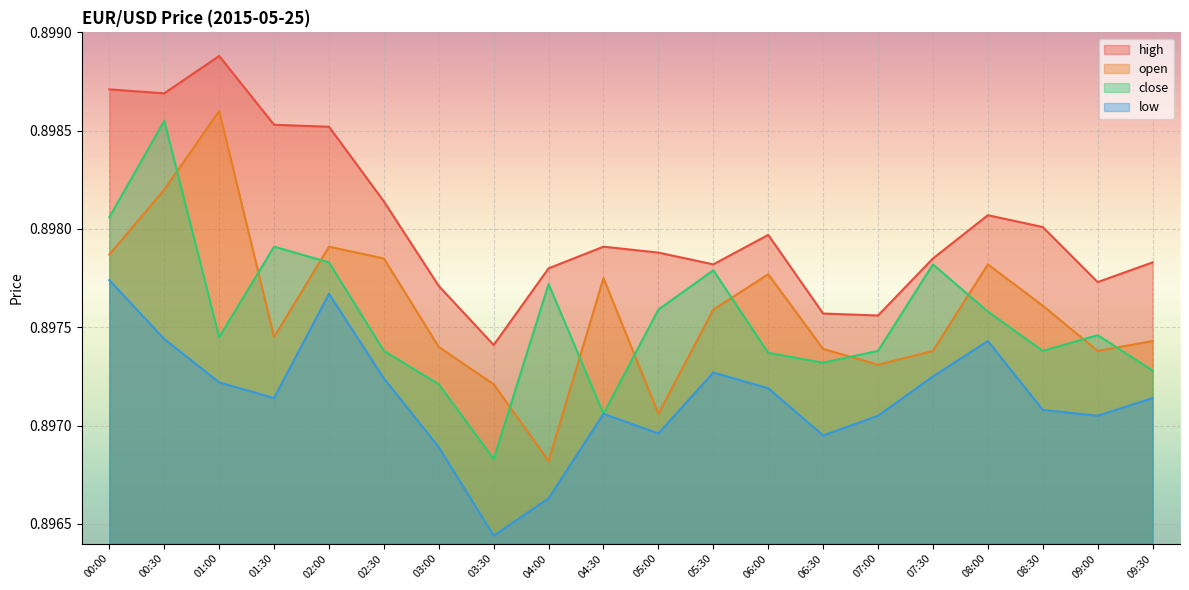

Does the chart display data point markers on the line(s)?

No